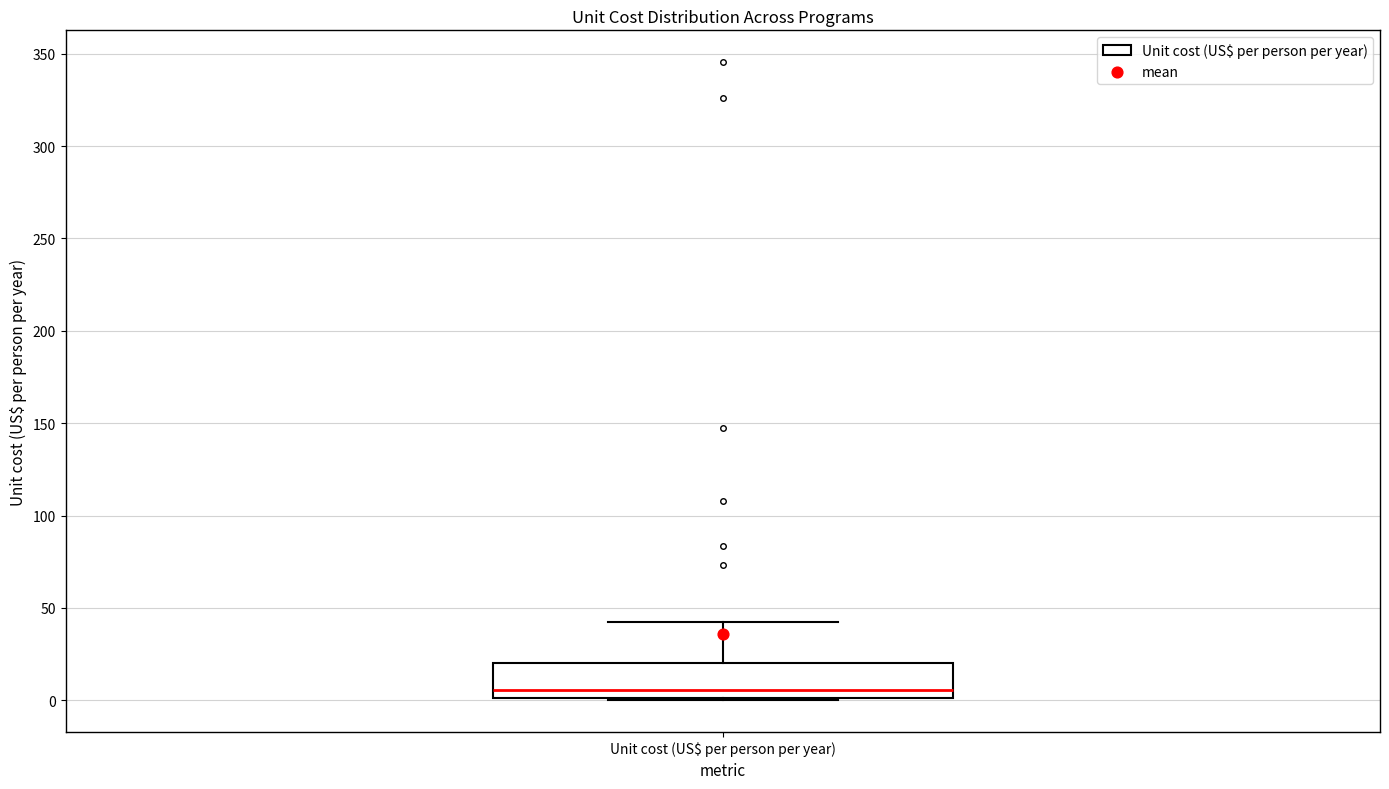

Where is the lower edge of the box for Unit cost (US$ per person per year) on the y-axis? The values are not printed on the chart, so give them approximately, as read against the axis.

0